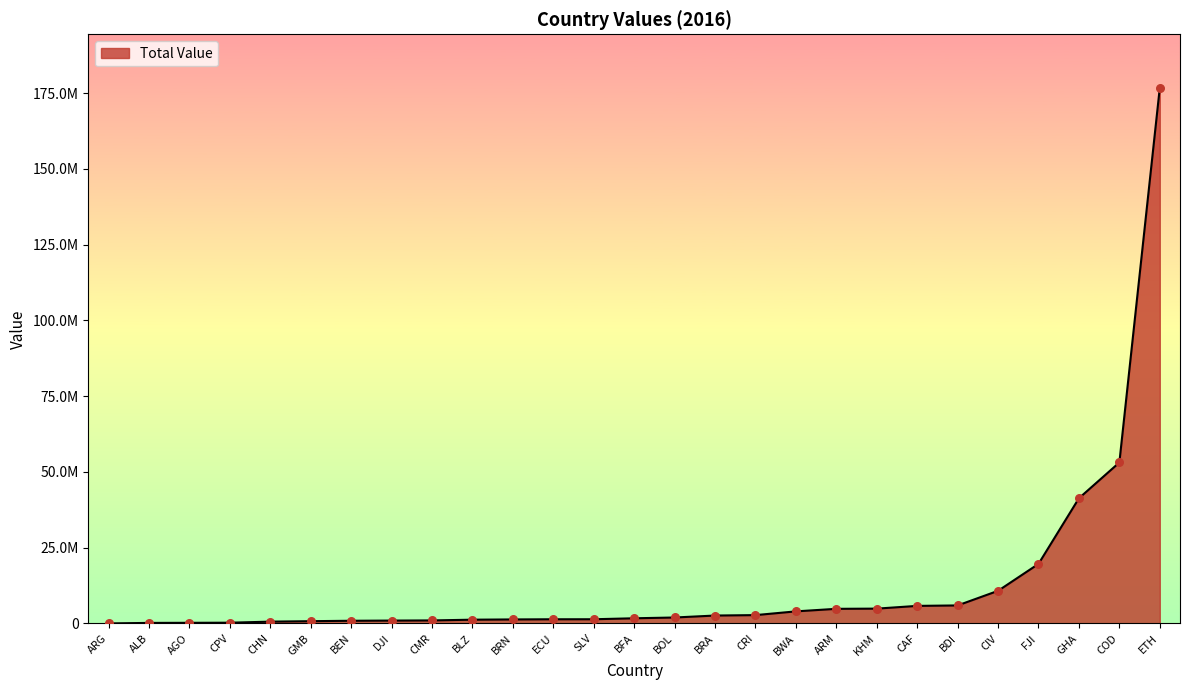

What is the ratio of the value at BRN to the value at CAF?

0.2